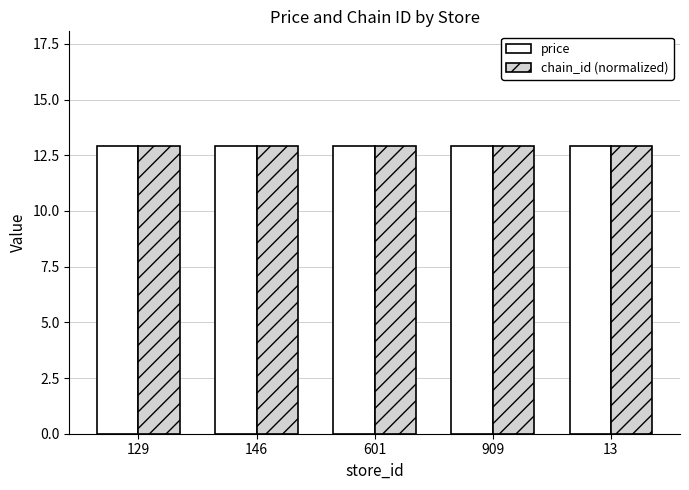

What position from the left is 146?

2